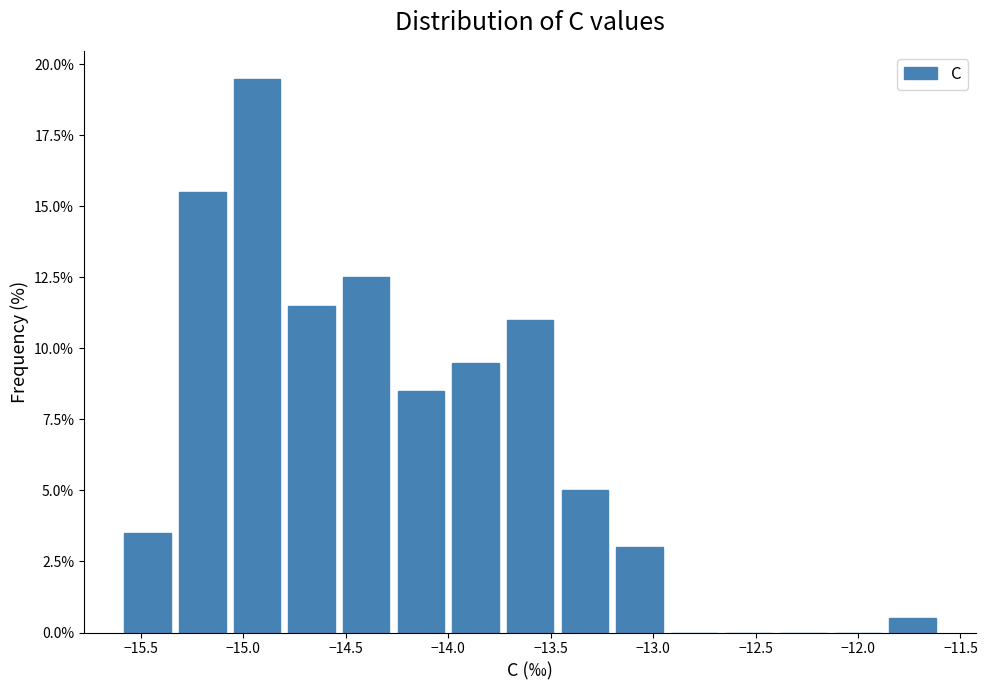

What is the height of the bar covering -11.85 to -11.60 on the x-axis? Neither the bar edges nor the heights are printed on the chart, so give them approximately, as read against the axes.

0.5